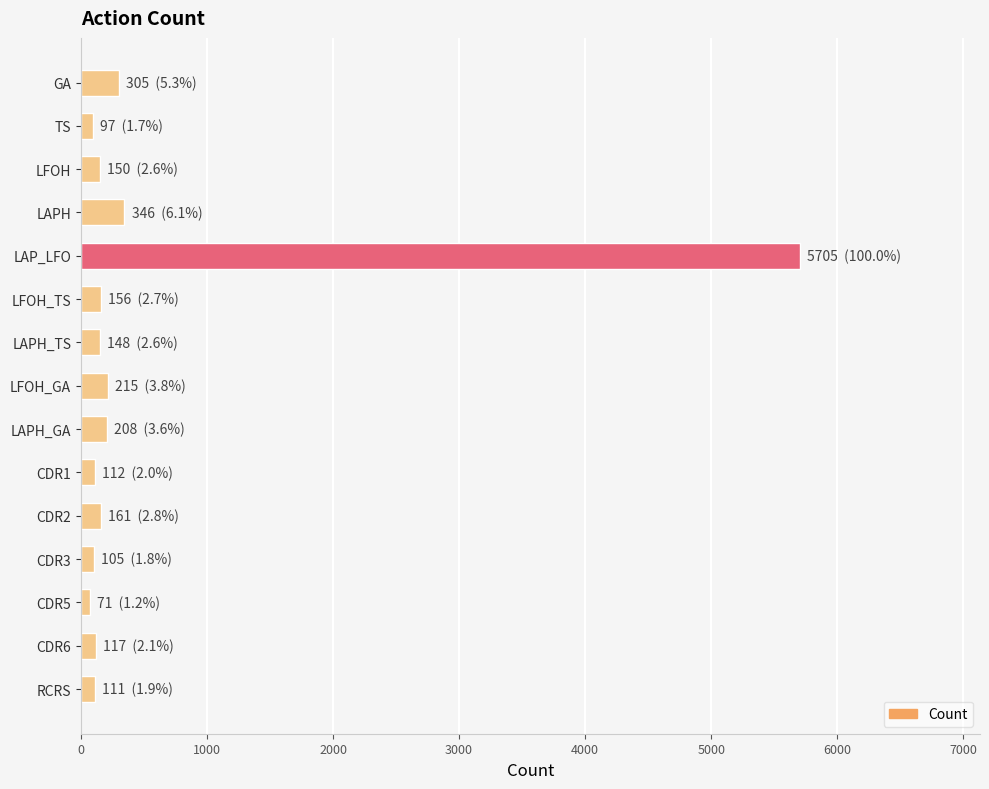

What is the difference between the maximum and second lowest values?

5608